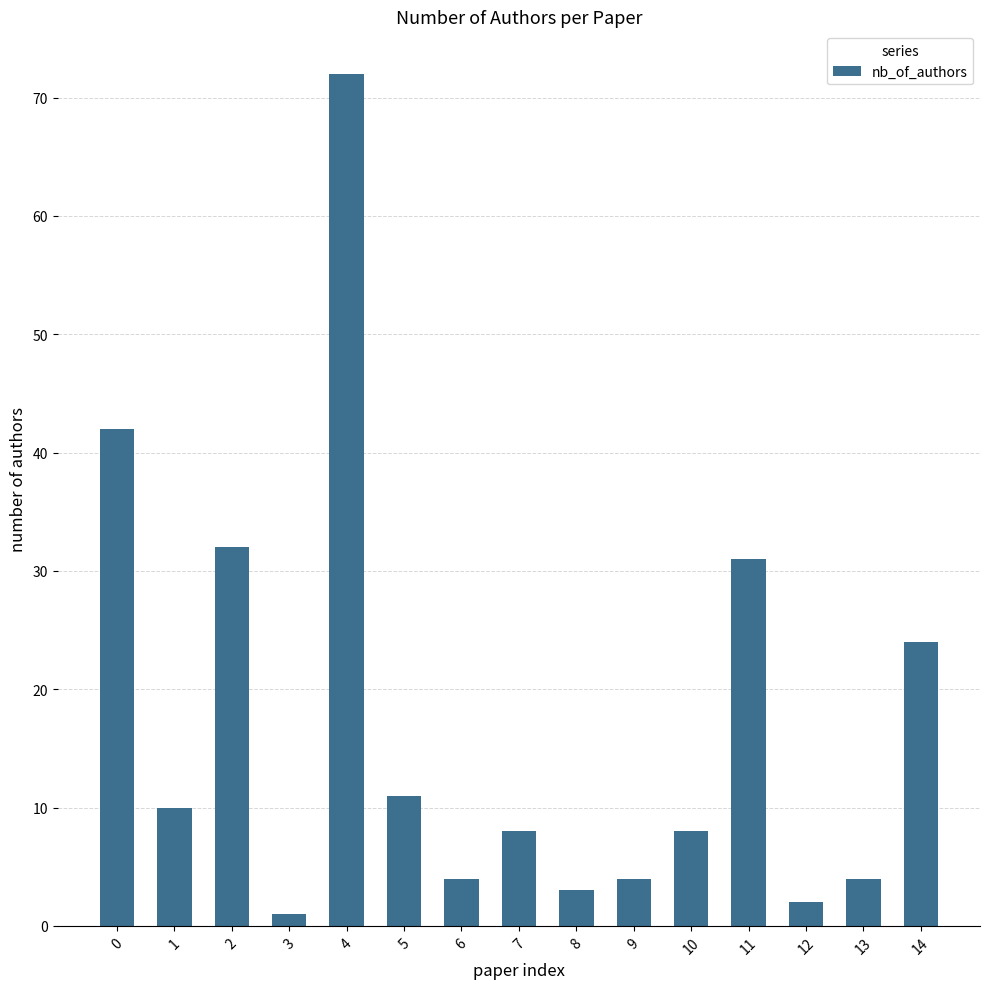

How many series are shown in this chart?

1